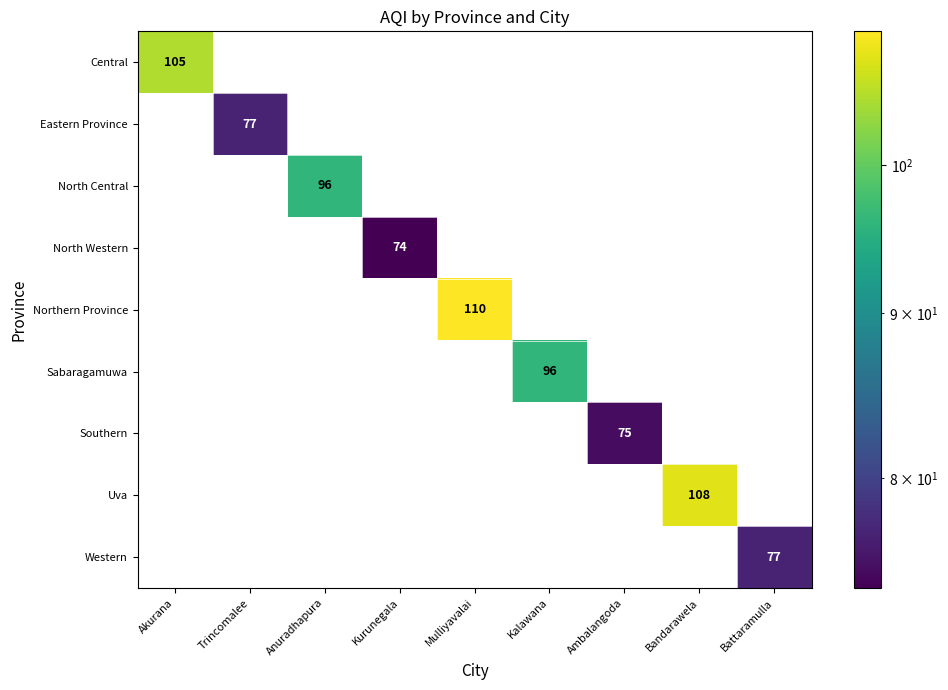

At which category is the sum across all series the highest?

Mulliyavalai